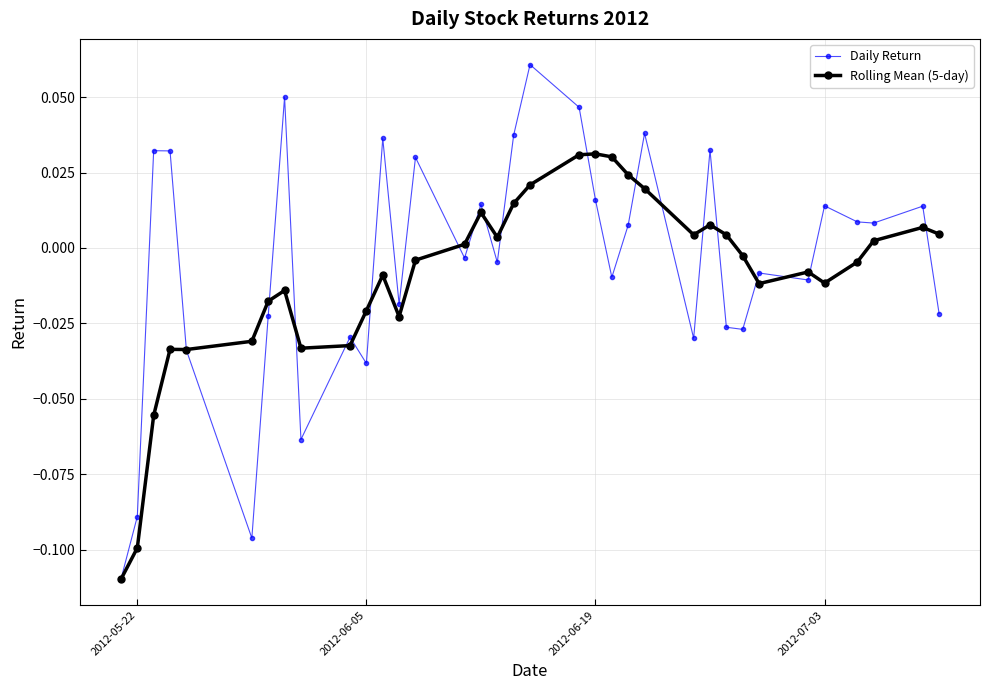

Rank the series by their average value, from highest to lowest.

Daily Return, Rolling Mean (5-day)